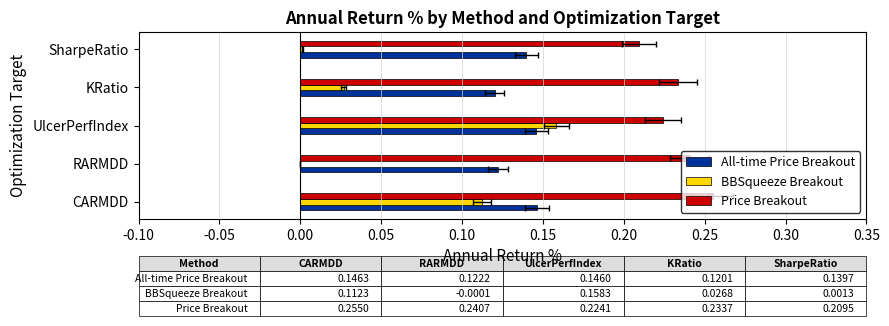

What is the maximum value for BBSqueeze Breakout?

0.2